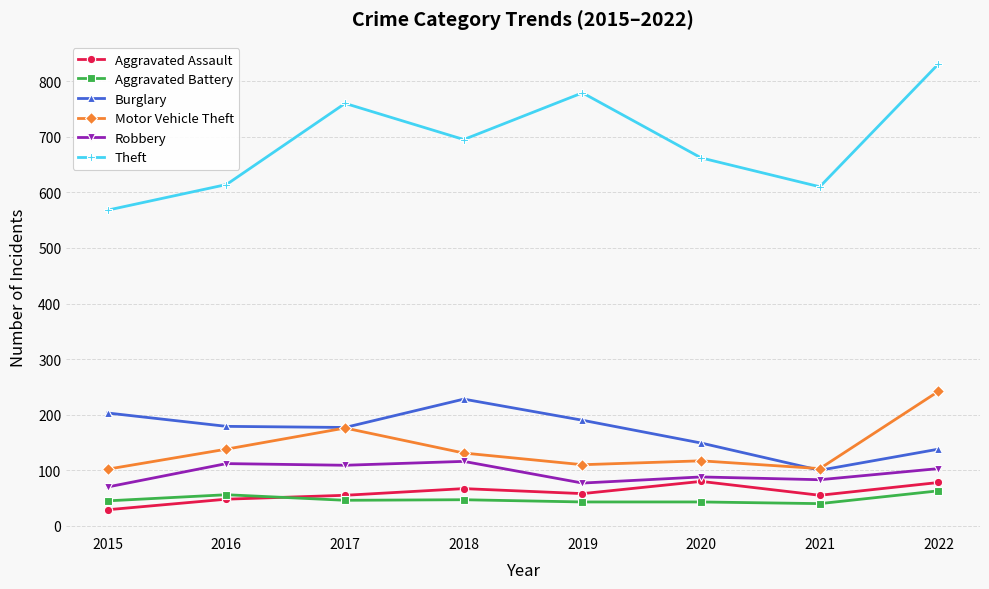

What are all the series names shown in the legend?

Aggravated Assault, Aggravated Battery, Burglary, Motor Vehicle Theft, Robbery, Theft